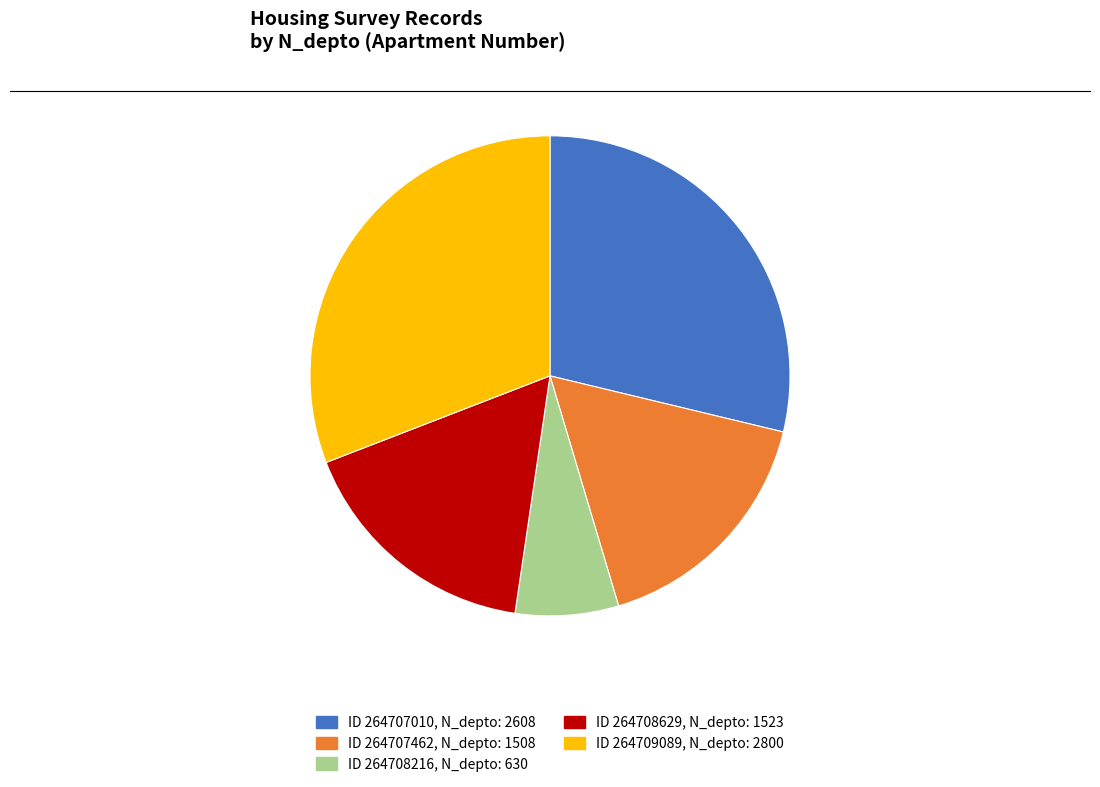

Does any single category account for the majority?

No